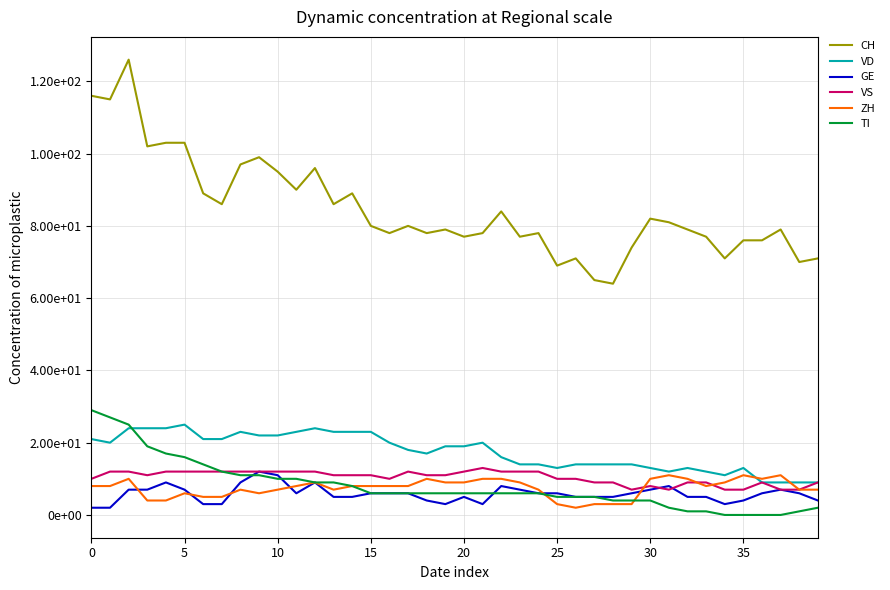

Does the chart have visible grid lines?

Yes